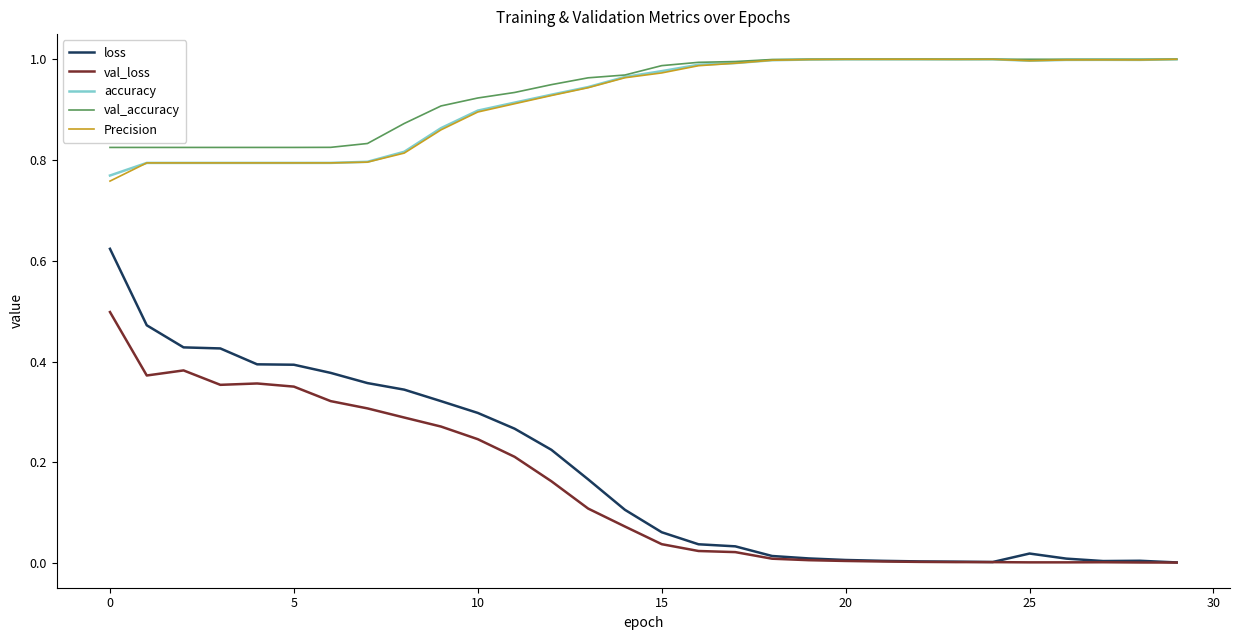

True or false: loss and val_accuracy cross at least once.

False